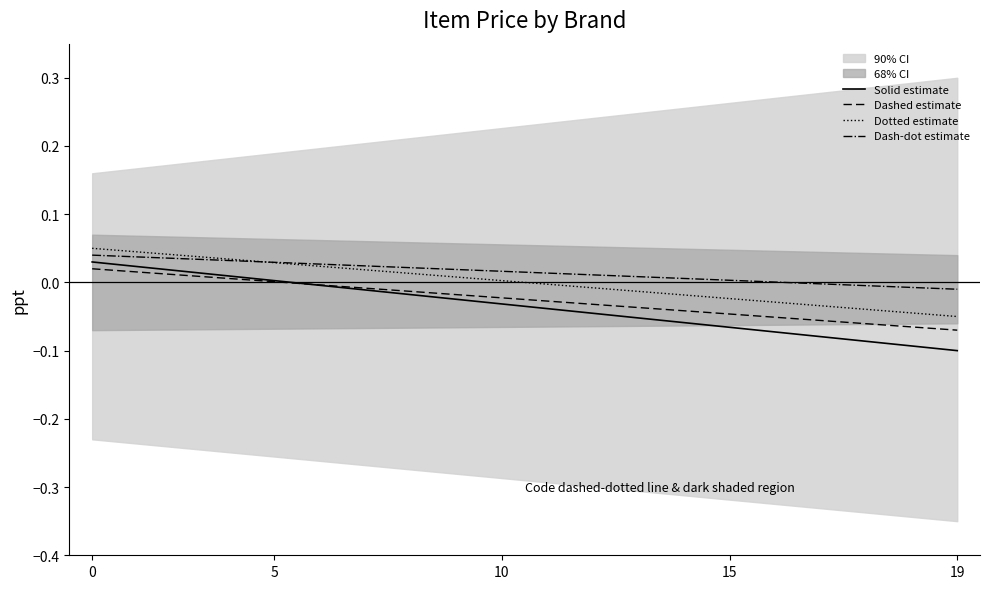

Count the number of categories in the chart.

20